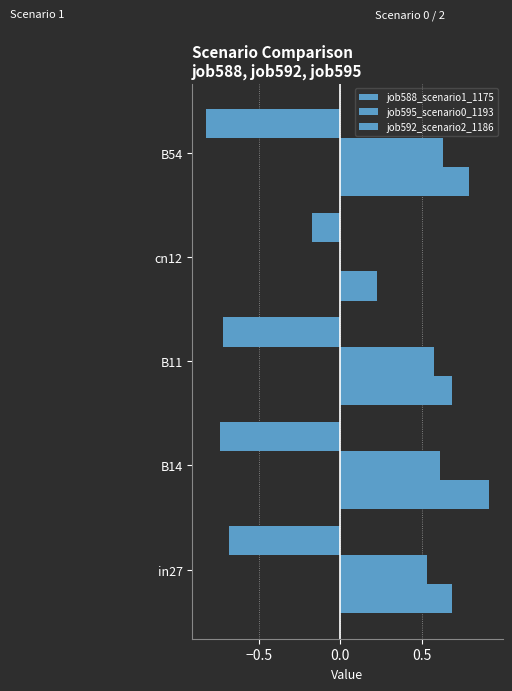

At how many categories does at least one series exceed 0?

5